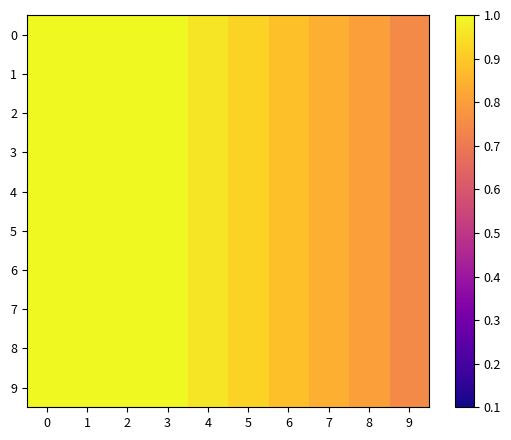

Reading right to left, transcribe all the data shown in this chart.

0: 9=0.8	8=0.8	7=0.8	6=0.9	5=0.9	4=1.0	3=1.0	2=1.0	1=1.0	0=1.0
1: 9=0.8	8=0.8	7=0.8	6=0.9	5=0.9	4=1.0	3=1.0	2=1.0	1=1.0	0=1.0
2: 9=0.8	8=0.8	7=0.8	6=0.9	5=0.9	4=1.0	3=1.0	2=1.0	1=1.0	0=1.0
3: 9=0.8	8=0.8	7=0.8	6=0.9	5=0.9	4=1.0	3=1.0	2=1.0	1=1.0	0=1.0
4: 9=0.8	8=0.8	7=0.8	6=0.9	5=0.9	4=1.0	3=1.0	2=1.0	1=1.0	0=1.0
5: 9=0.8	8=0.8	7=0.8	6=0.9	5=0.9	4=1.0	3=1.0	2=1.0	1=1.0	0=1.0
6: 9=0.8	8=0.8	7=0.8	6=0.9	5=0.9	4=1.0	3=1.0	2=1.0	1=1.0	0=1.0
7: 9=0.8	8=0.8	7=0.8	6=0.9	5=0.9	4=1.0	3=1.0	2=1.0	1=1.0	0=1.0
8: 9=0.8	8=0.8	7=0.8	6=0.9	5=0.9	4=1.0	3=1.0	2=1.0	1=1.0	0=1.0
9: 9=0.8	8=0.8	7=0.8	6=0.9	5=0.9	4=1.0	3=1.0	2=1.0	1=1.0	0=1.0